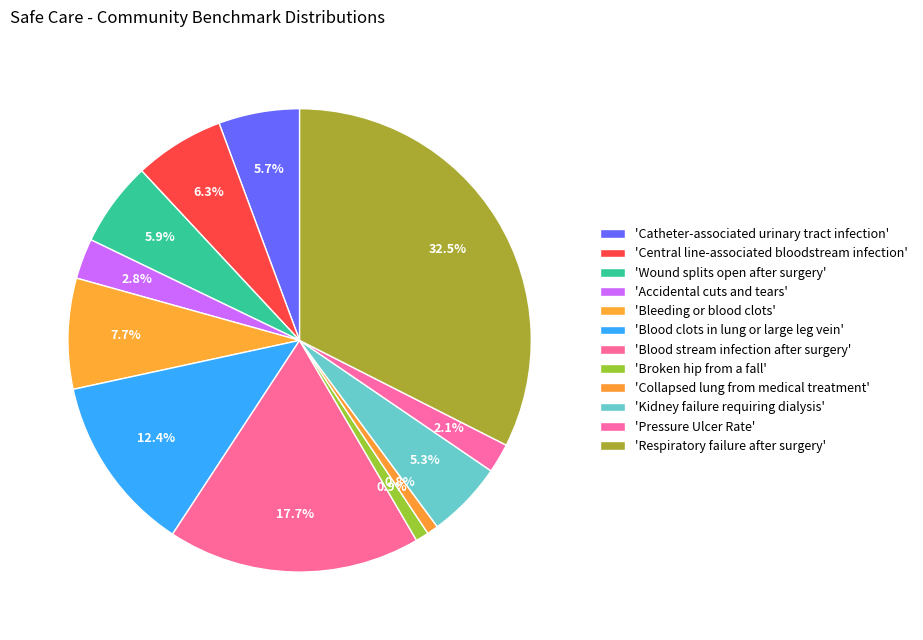

How many slices are in this pie chart?

12